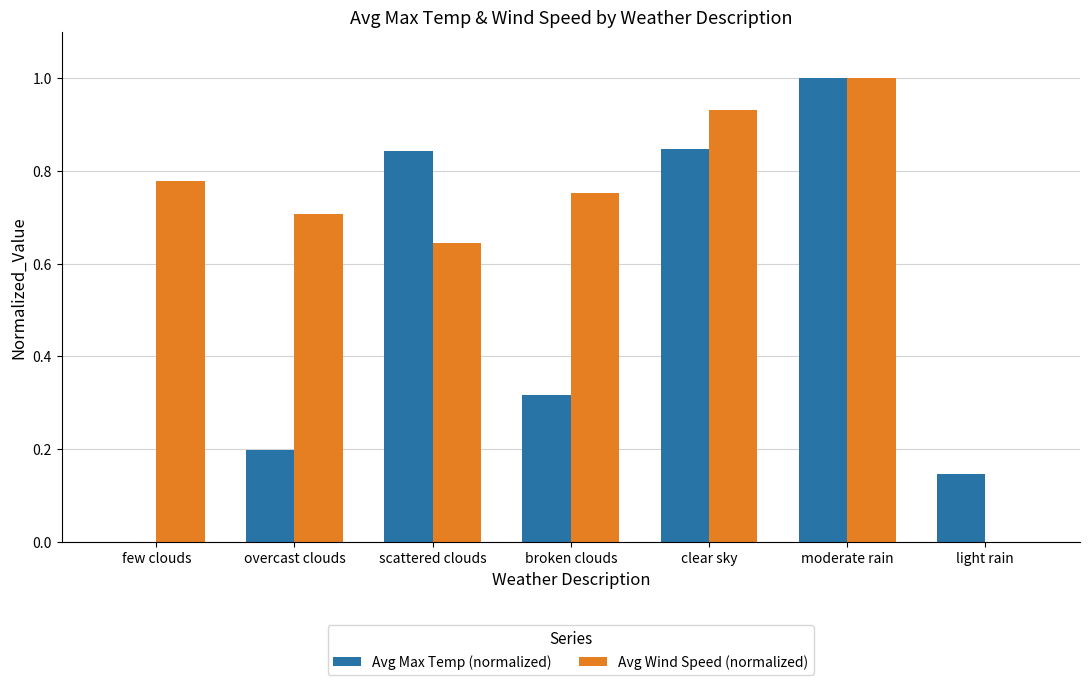

How many Avg Max Temp (normalized) values are between 0 and 1?

7